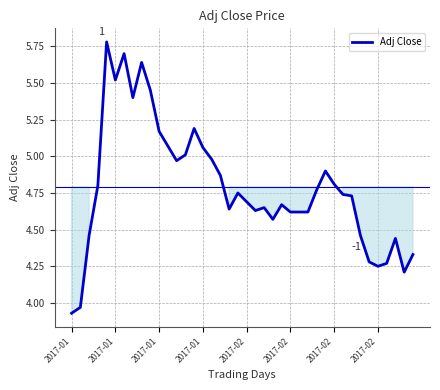

What is the maximum value shown in the chart?

5.8